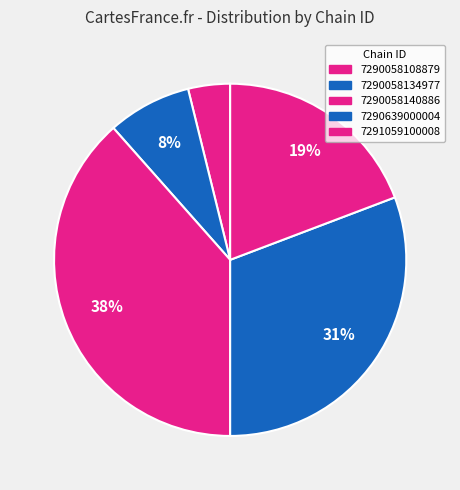

What percentage do 7290058108879 and 7290639000004 together represent?

34.6%